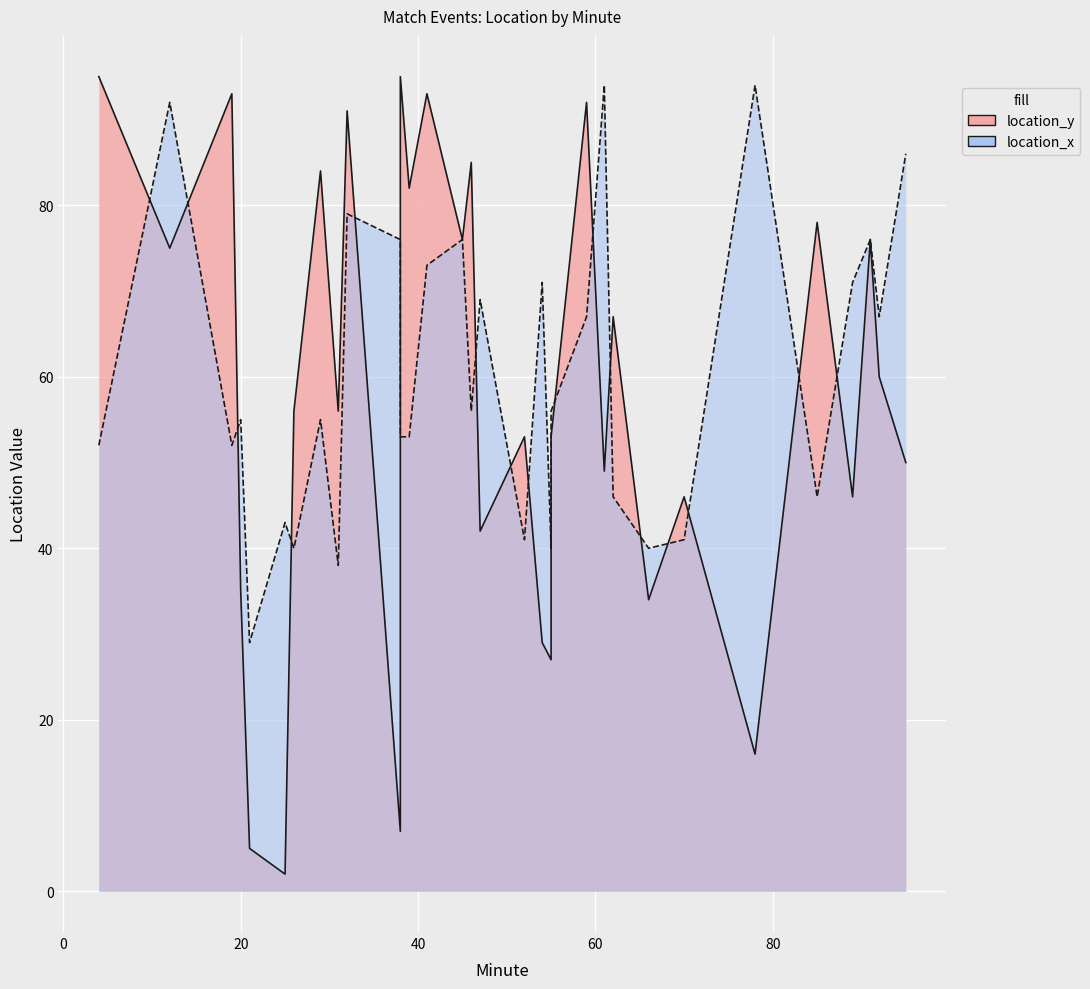

The location_x series shows 79 at 32. True or false?

True